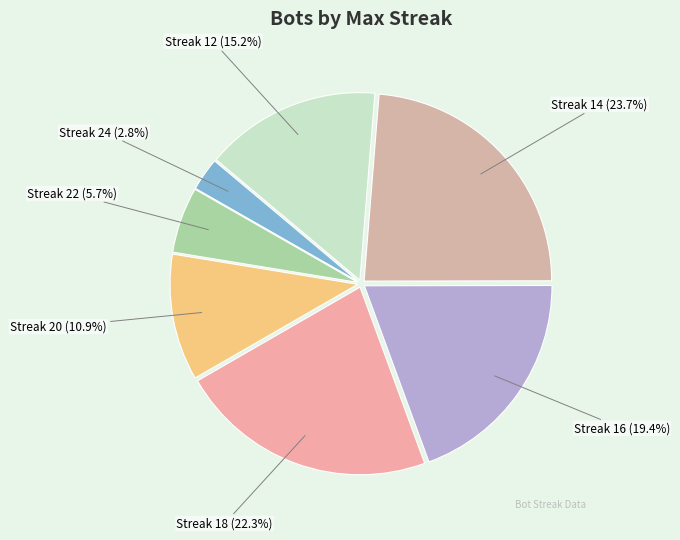

Which has a higher value, Streak 22 (5.7%) or Streak 24 (2.8%)?

Streak 22 (5.7%)